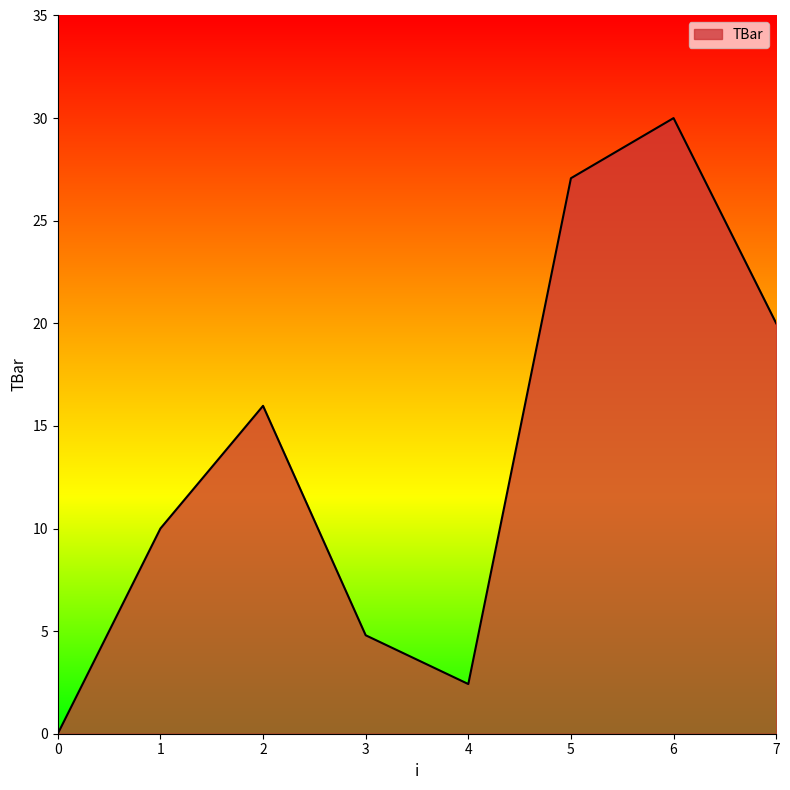

The value at 5 is 13.5. True or false?

False